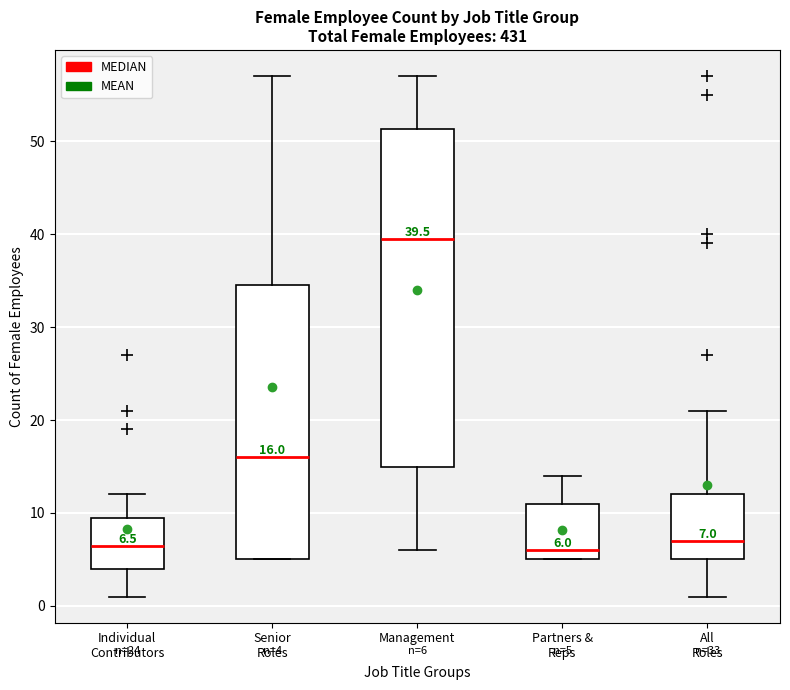

Which box has the highest median line?

Management